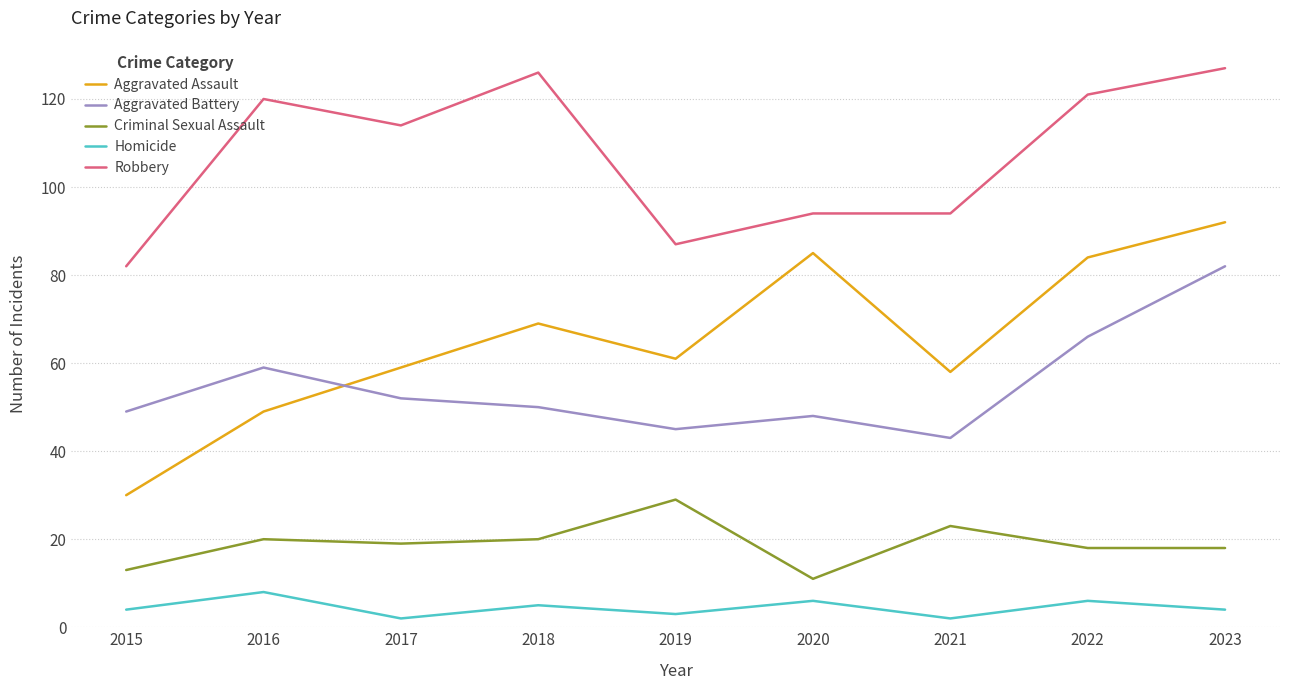

How many interior local valleys does the Aggravated Assault series have?

2